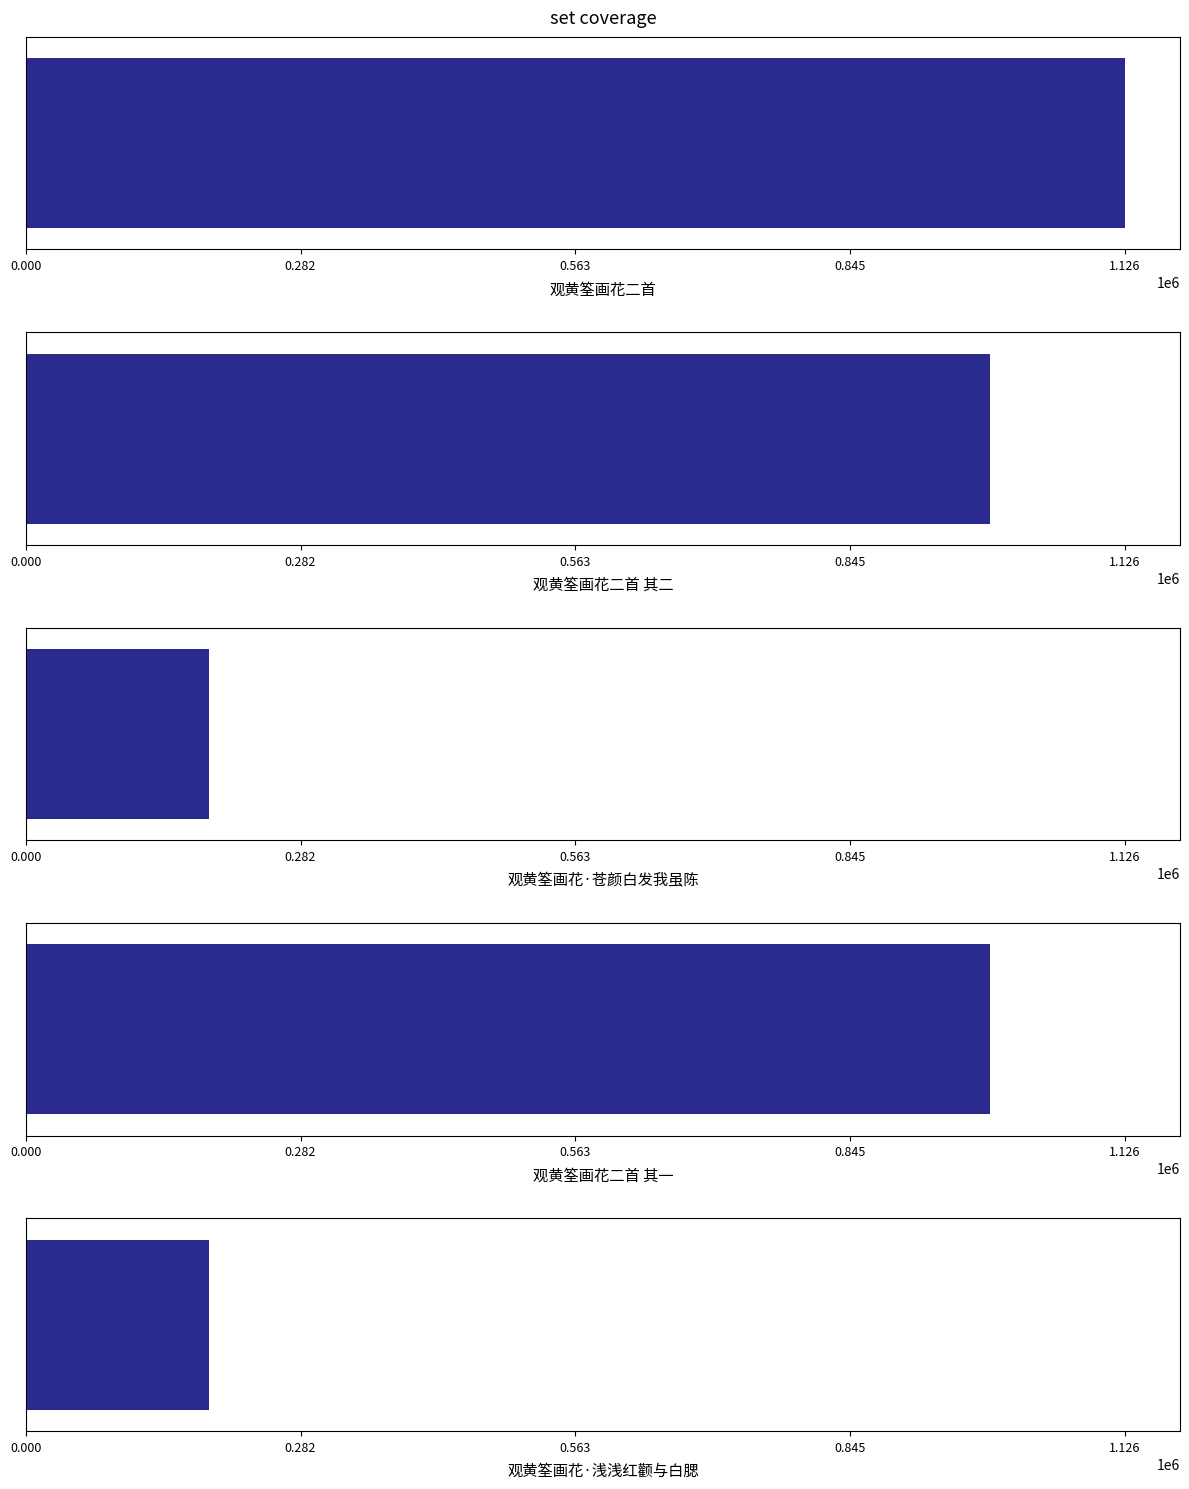

Which category has the lowest value across all series?

观黄筌画花·浅浅红颧与白腮